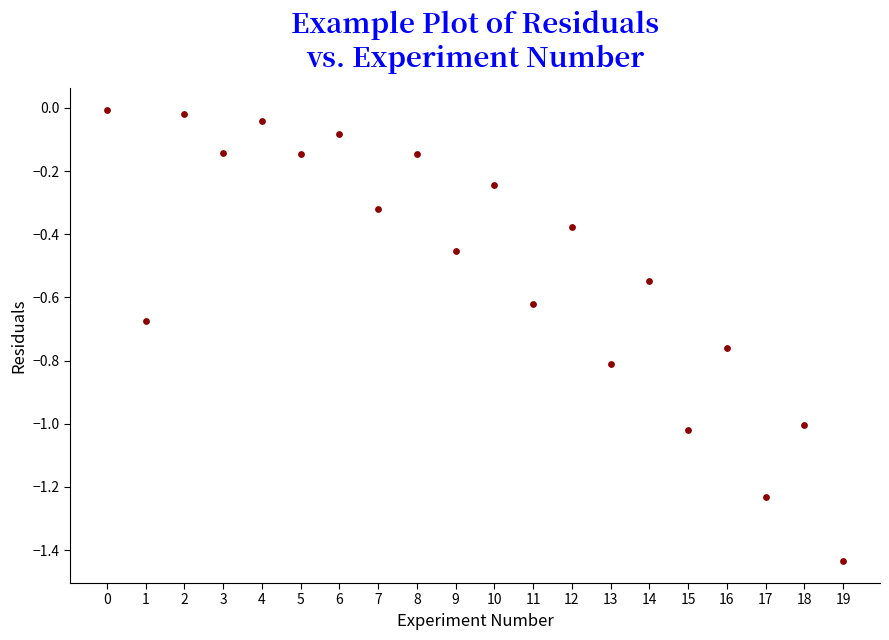

How many points are shown in the scatter plot?

20